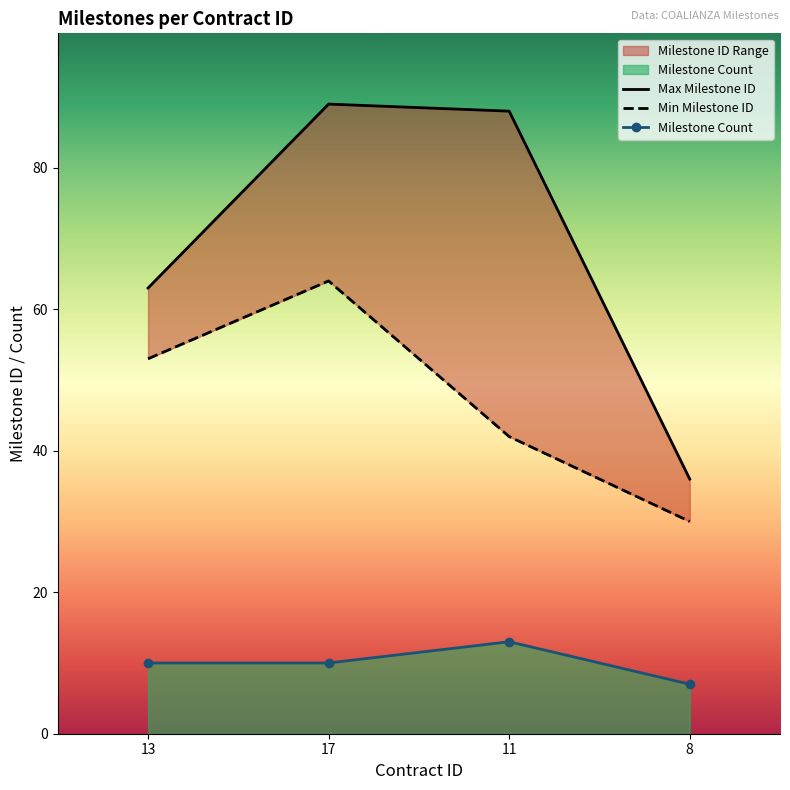

True or false: Milestones Count and Cumulative Milestones cross at least once.

False